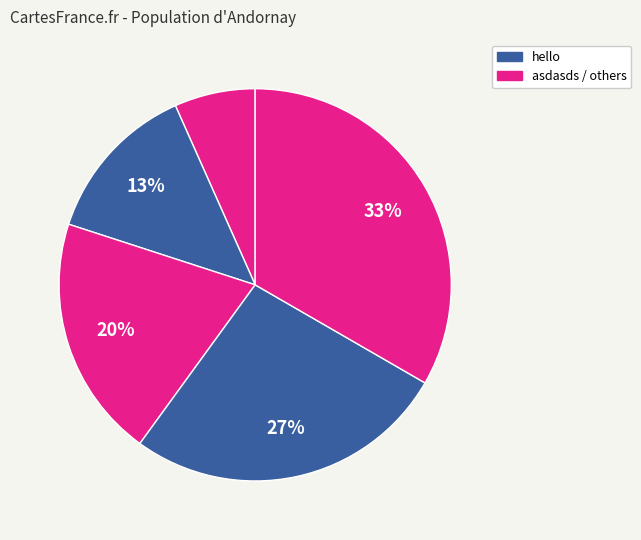

How many slices are in this pie chart?

5